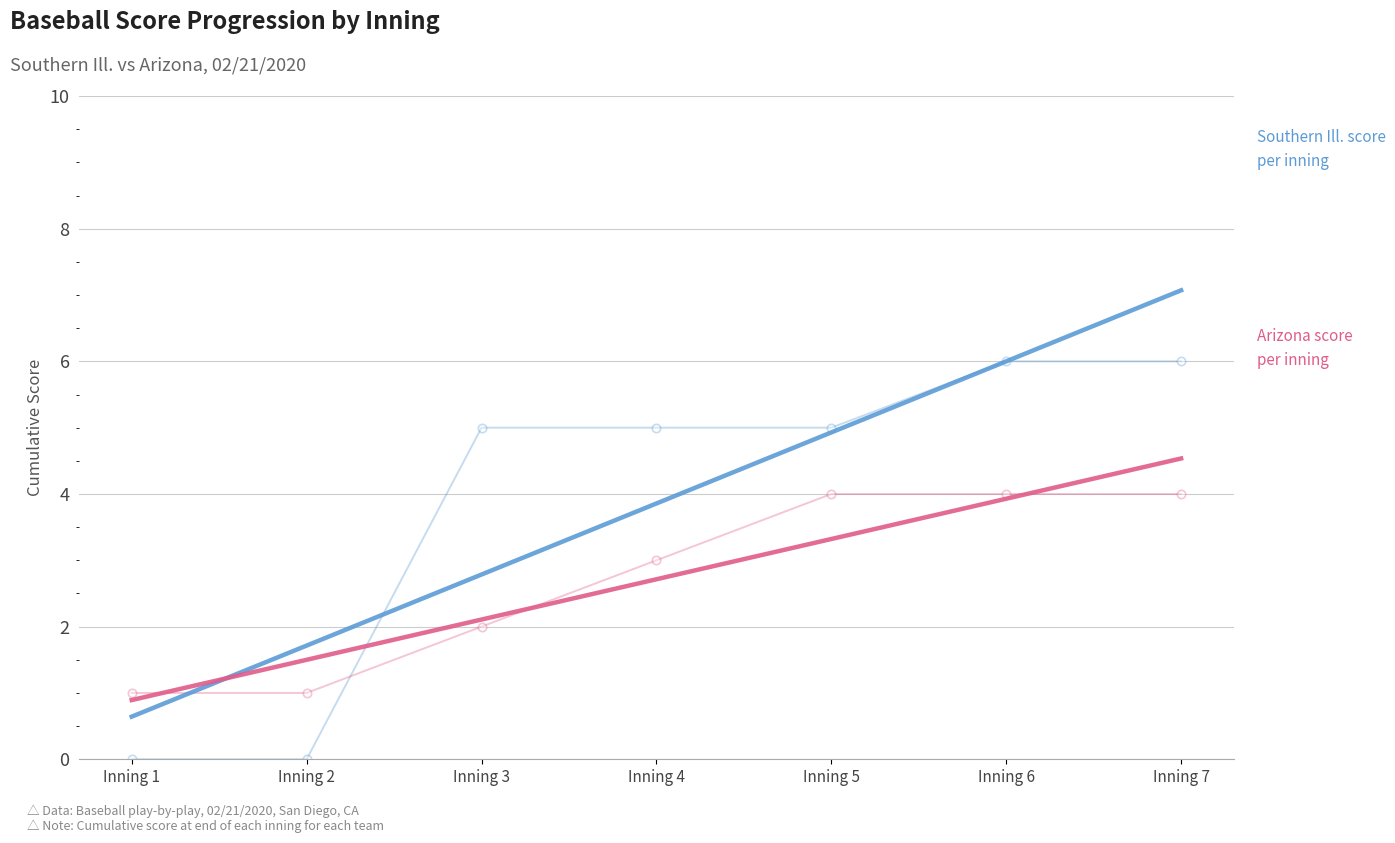

True or false: Arizona score per inning has a value of 1 at Inning 5.

False